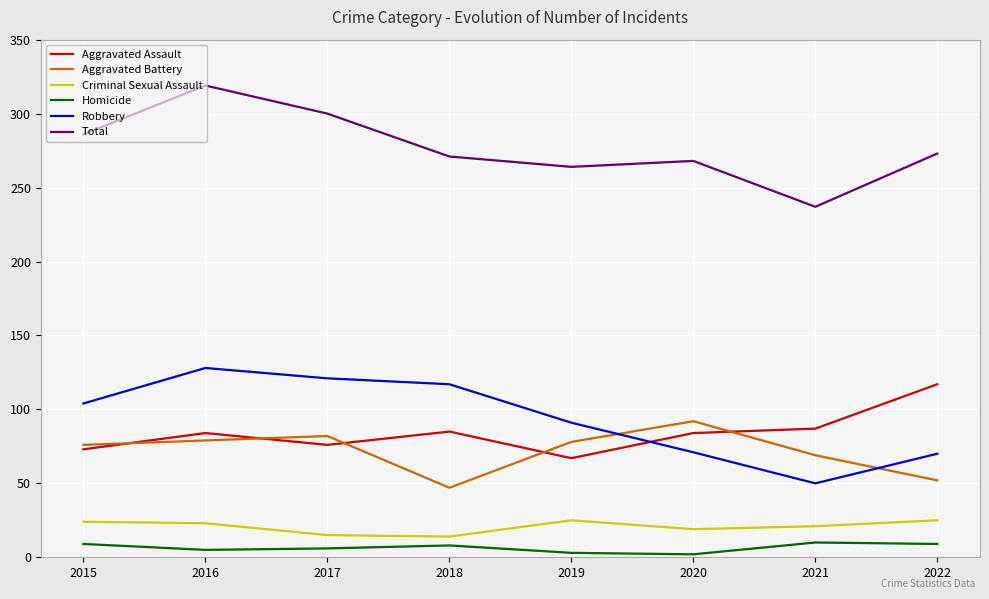

What is the difference between the maximum and minimum values in the Homicide series?

8